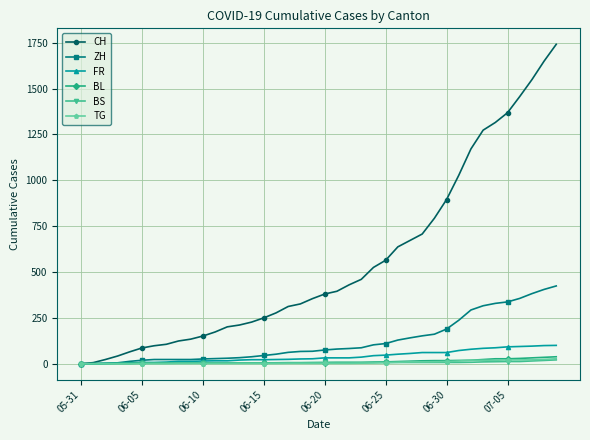

Which series has the widest spread of values?

CH